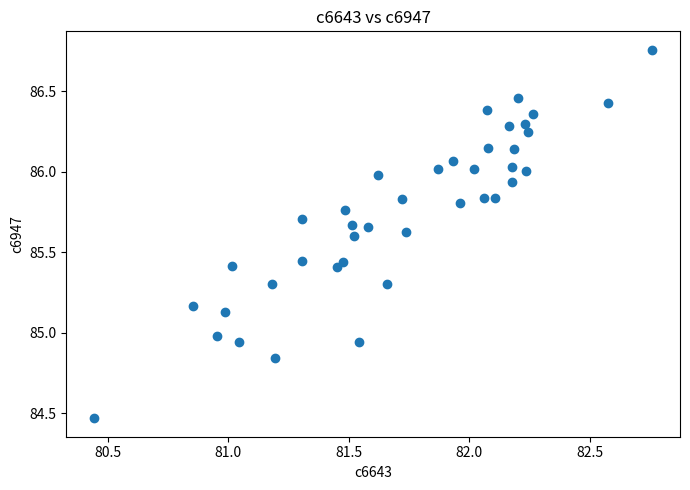

What is the range of Y values (max minus min)?

2.3